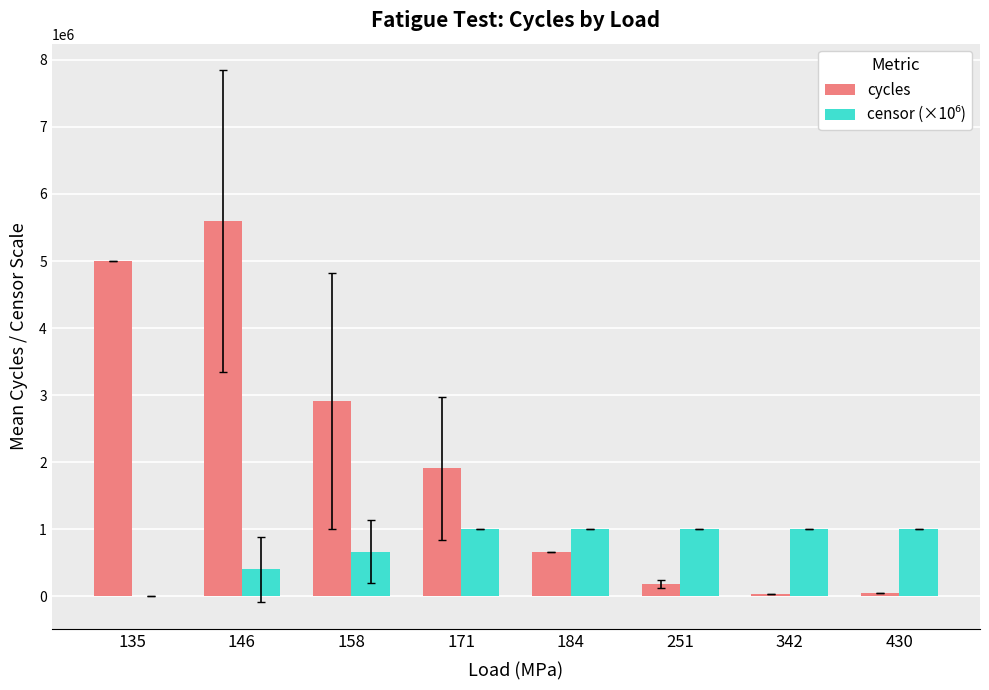

Which series has the largest total across all categories?

cycles